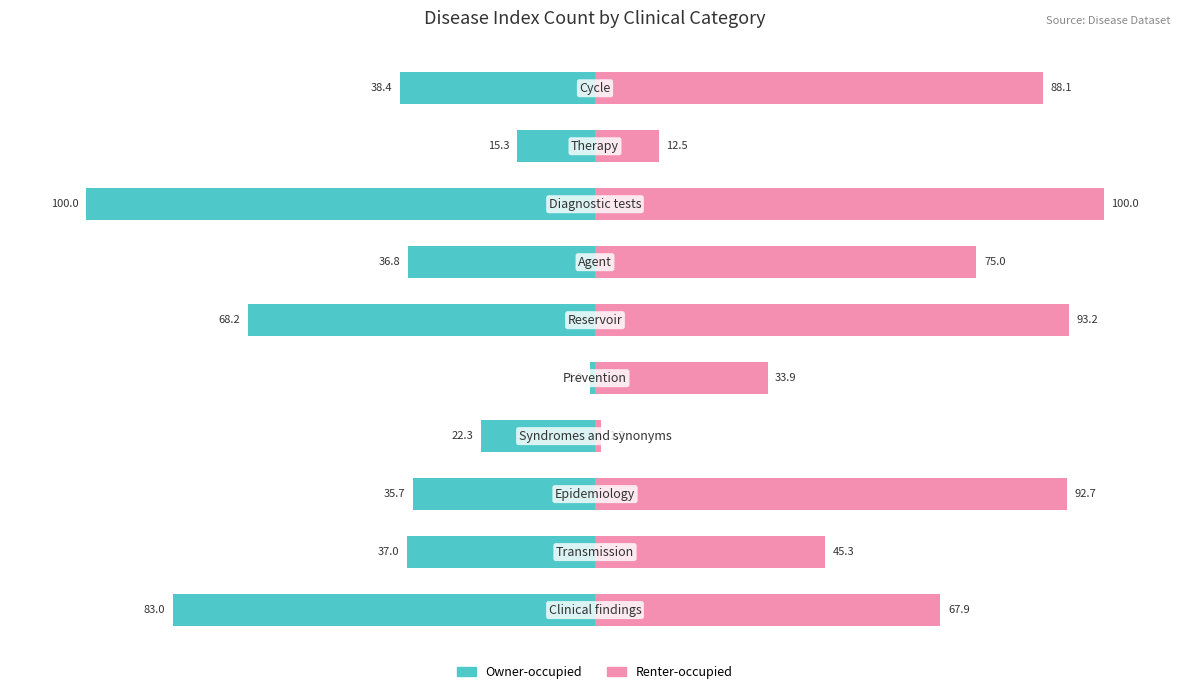

What is the highest value of the Renter-occupied series?

100.0